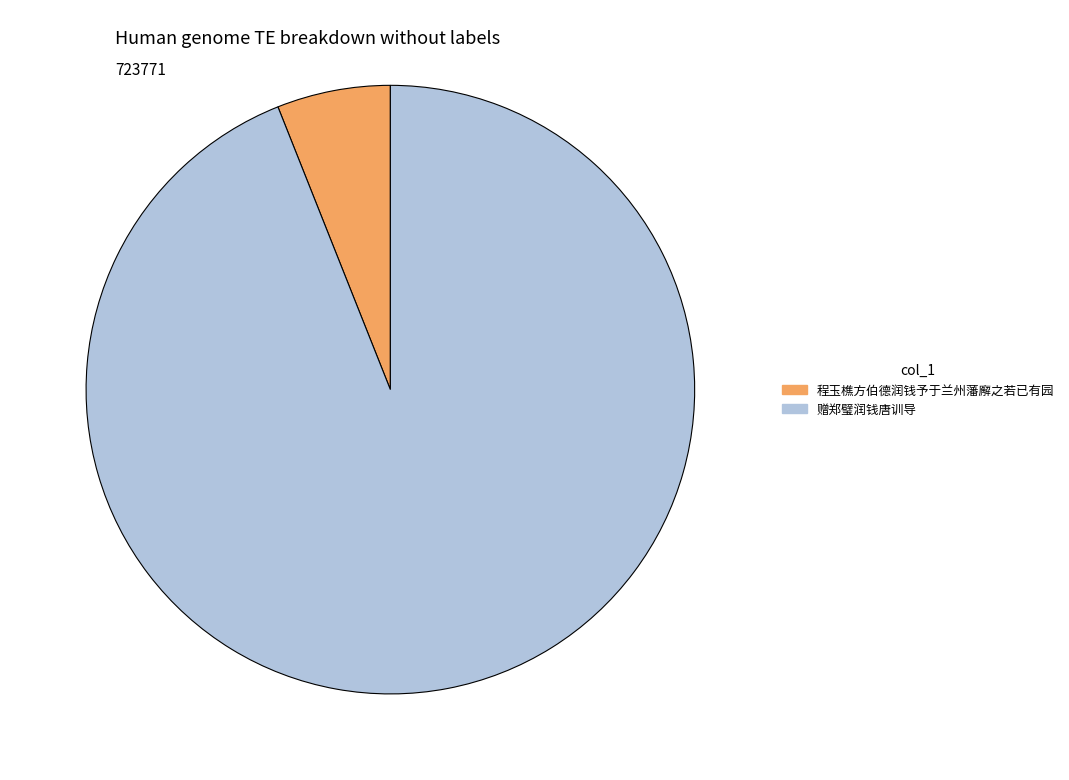

Which slice is the largest?

赠郑璧润钱唐训导